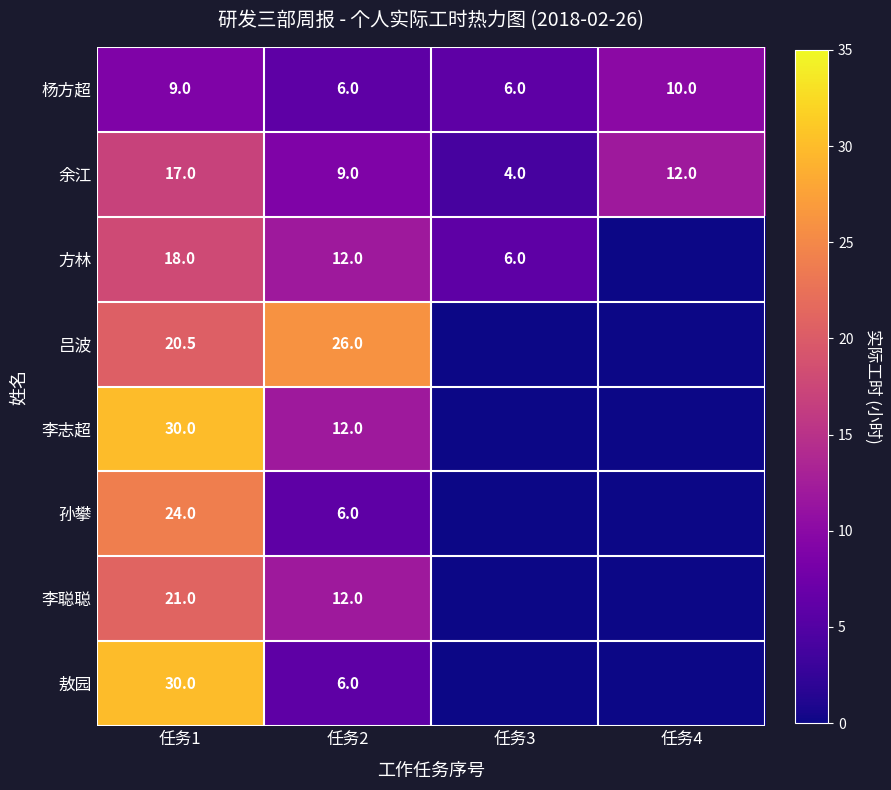

What is the difference between the highest and lowest values at 任务1?

21.0